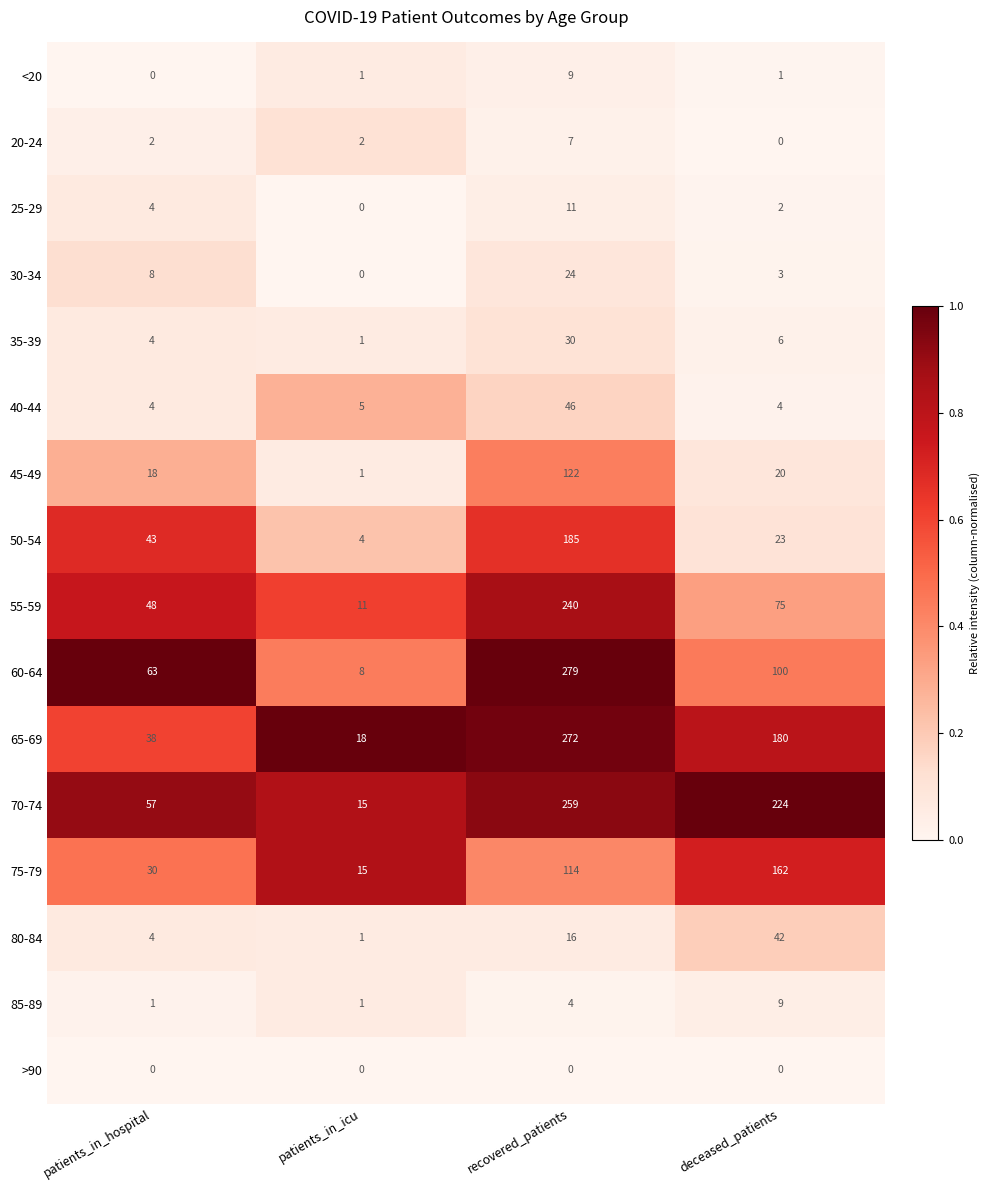

How many categories are shown in the chart?

4